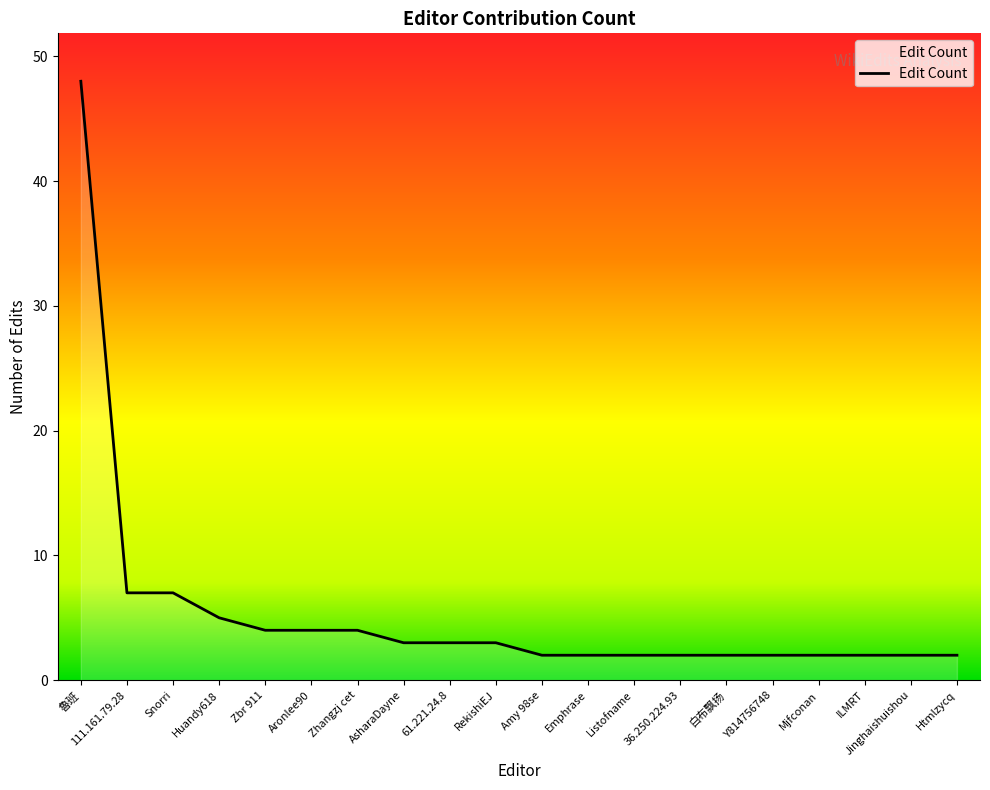

The chart shows a value of 7 at Snorri. True or false?

True